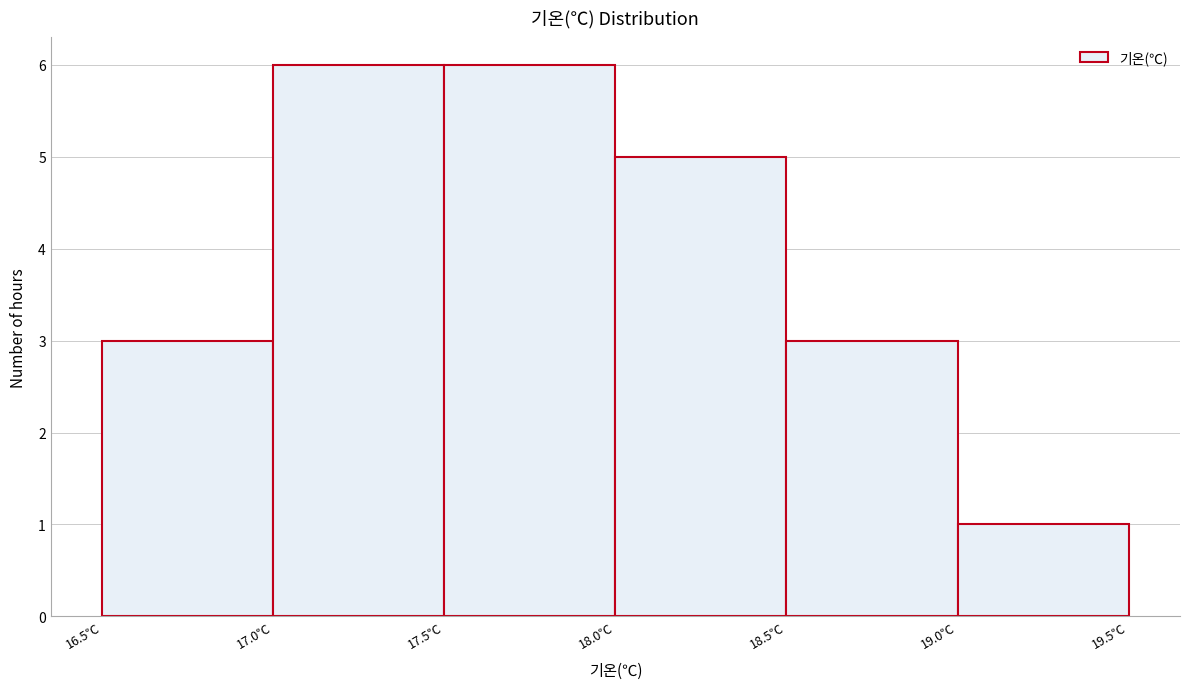

Reading left to right, list every bar in this chart as the range it spans on the x-axis followed by its height. The values are not printed on the chart, so give them approximately, as read against the axis.

16.5 to 17.0: 3
17.0 to 17.5: 6
17.5 to 18.0: 6
18.0 to 18.5: 5
18.5 to 19.0: 3
19.0 to 19.5: 1